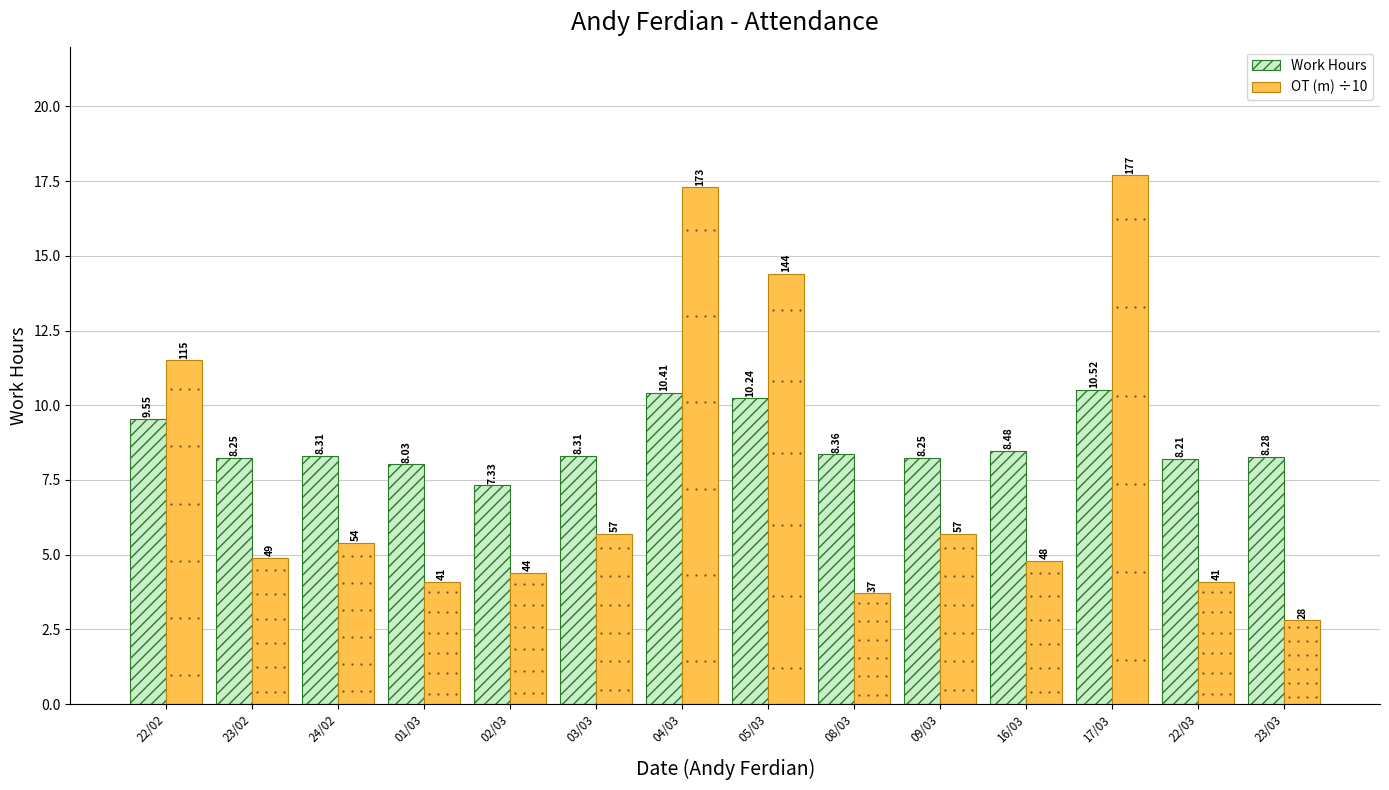

Rank the series by their maximum value, from lowest to highest.

Work Hours, OT (m) ÷10